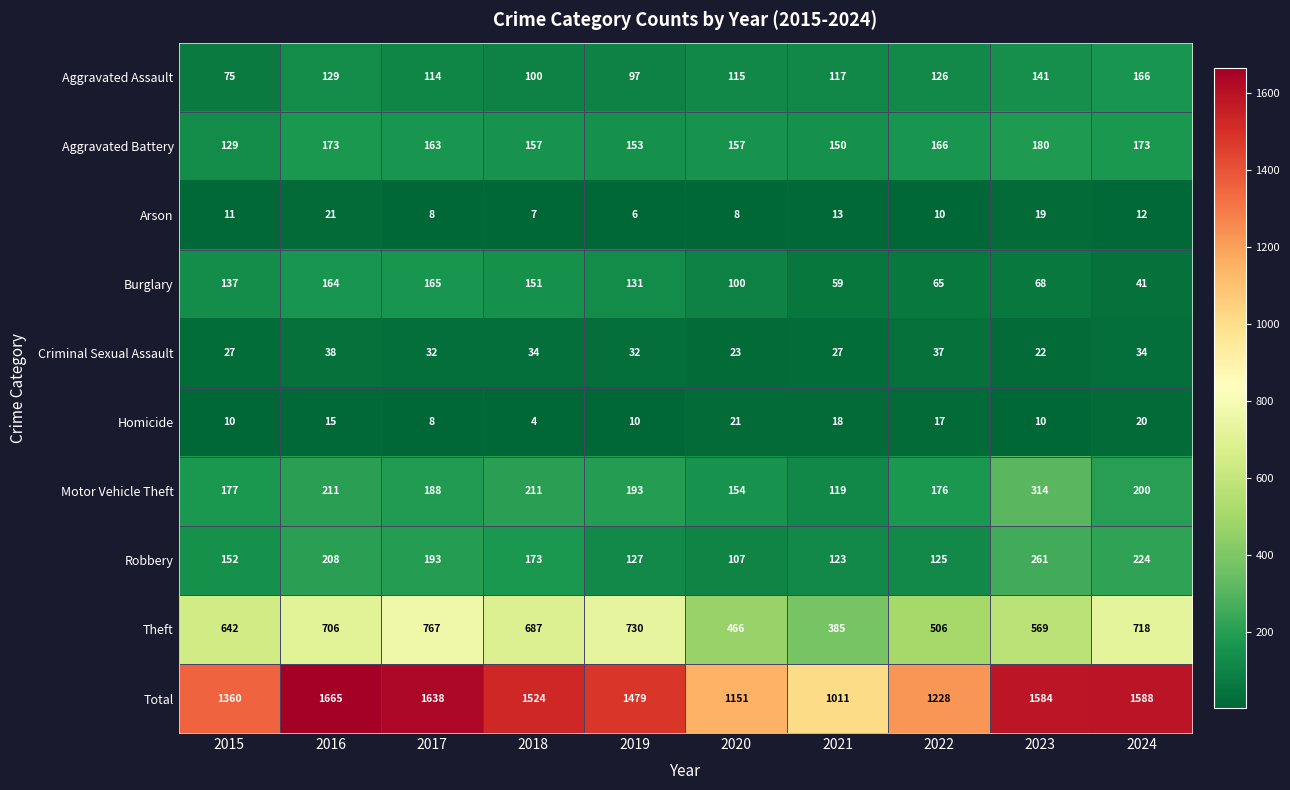

True or false: Theft has a value of 718 at 2024.

True